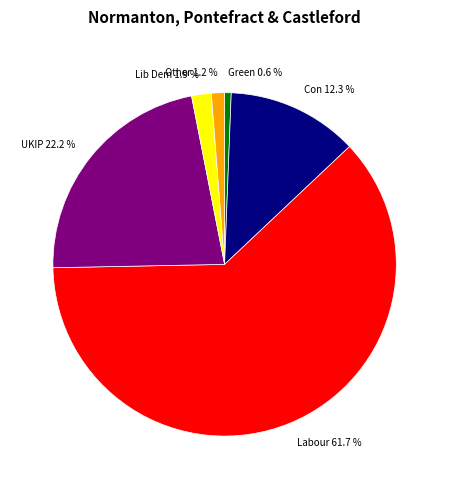

Does any single category account for the majority?

Yes